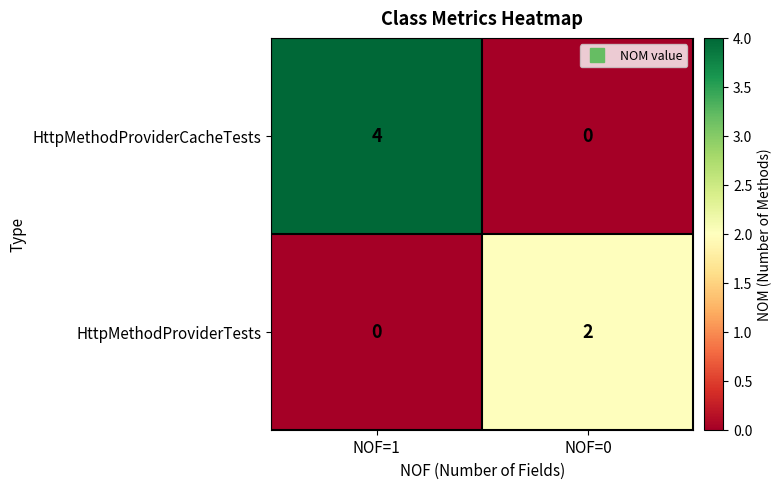

At how many categories does at least one series exceed 3?

1